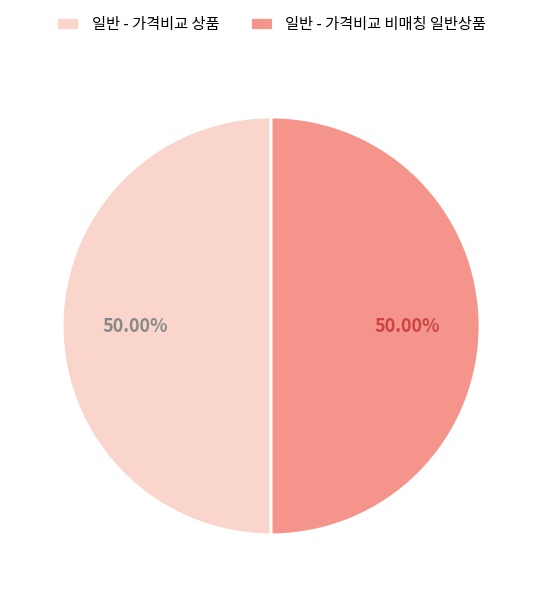

How many segments does this pie chart have?

2